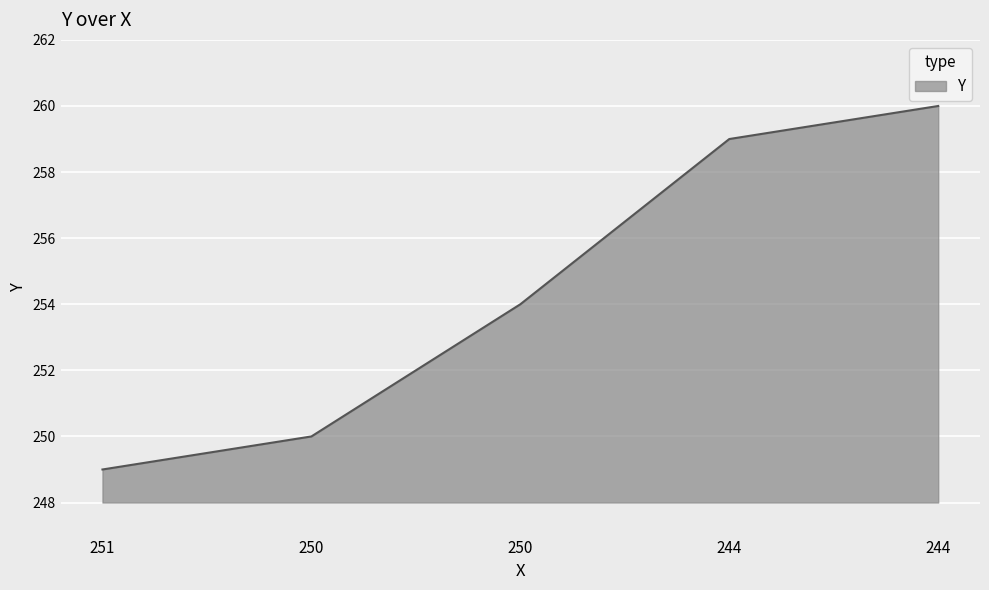

Does the chart display data point markers on the line(s)?

No